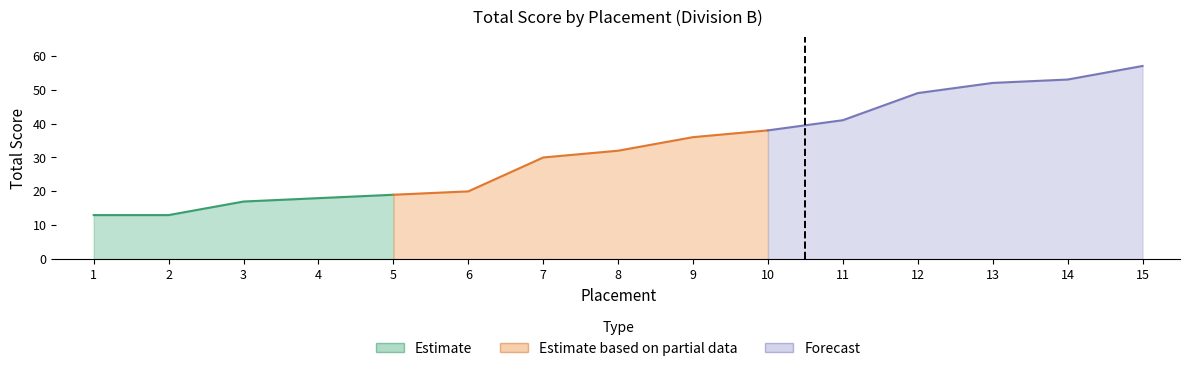

Read the value at 2, to the nearest 10.

10